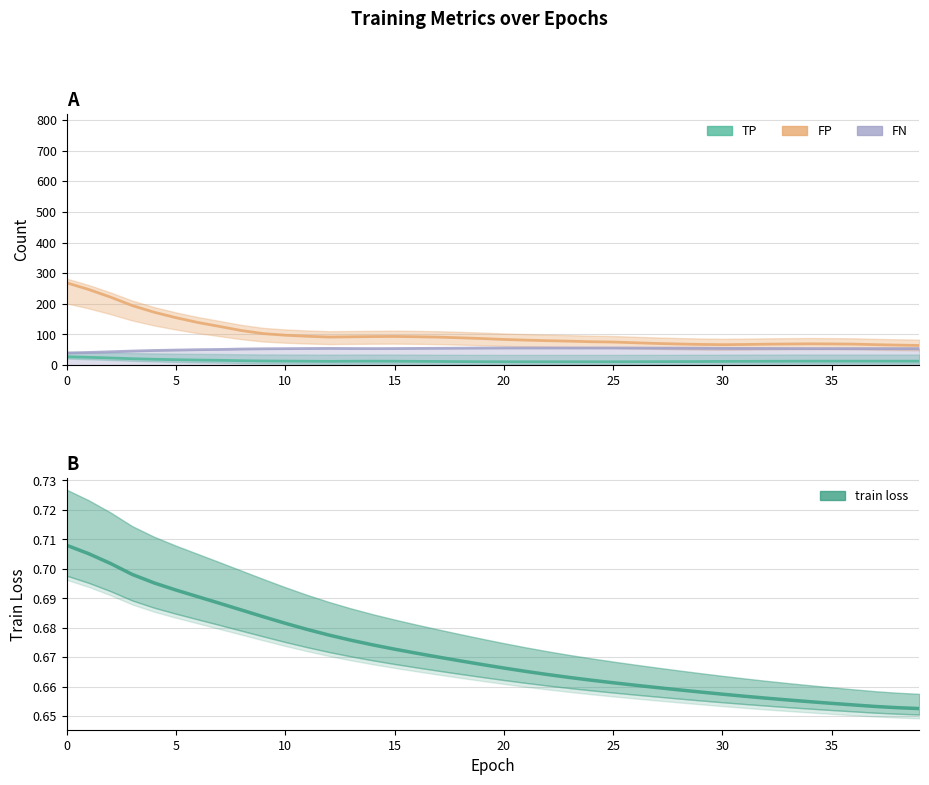

What is the difference between the maximum and minimum values in the FN series?

16.4